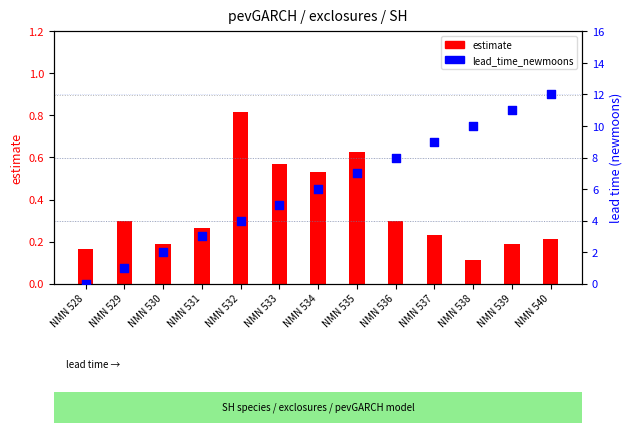

What are all the series names shown in the legend?

estimate, lead_time_newmoons